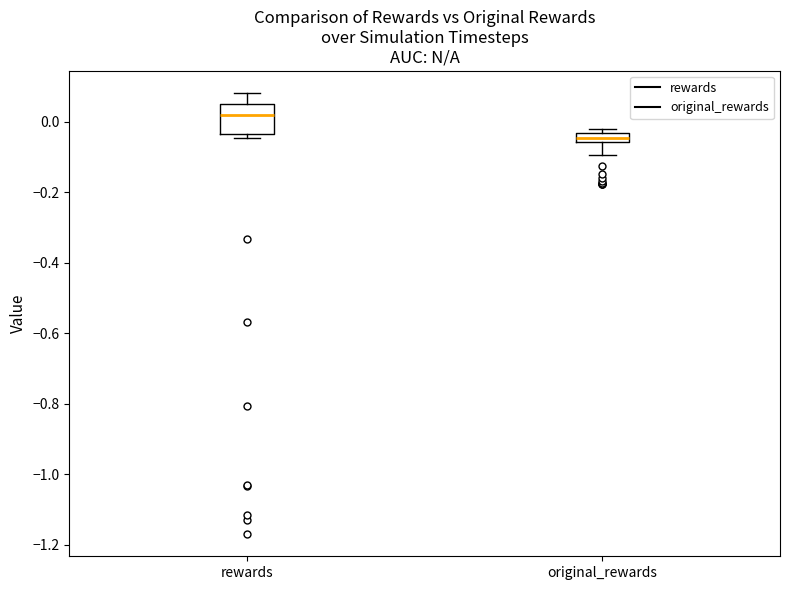

Which box's median line is the lowest?

original_rewards